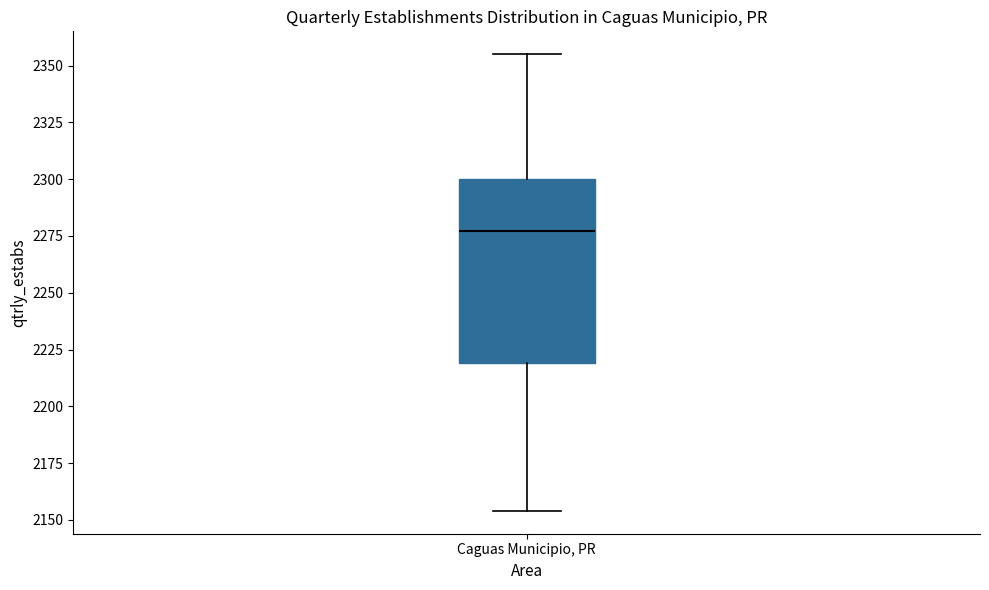

Read this box plot against the y-axis: the position of the median line, the range covered by the box, and the ends of both whiskers. The values are not printed on the chart, so give them approximately, as read against the axis.

median 2275, box 2220 to 2300, whiskers 2155 to 2355